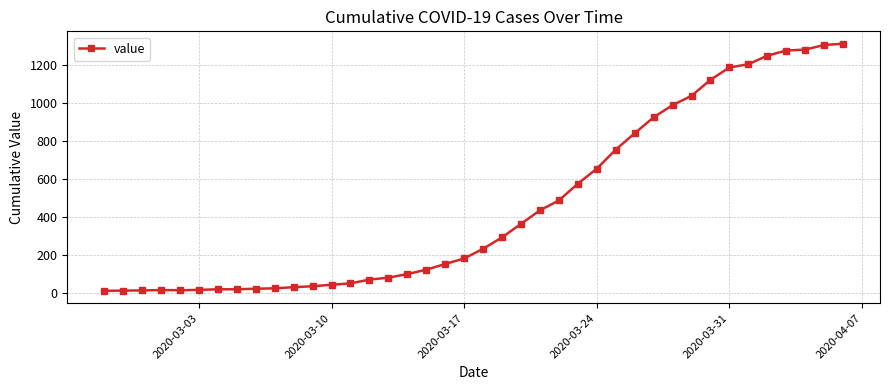

What is the maximum value shown in the chart?

1312